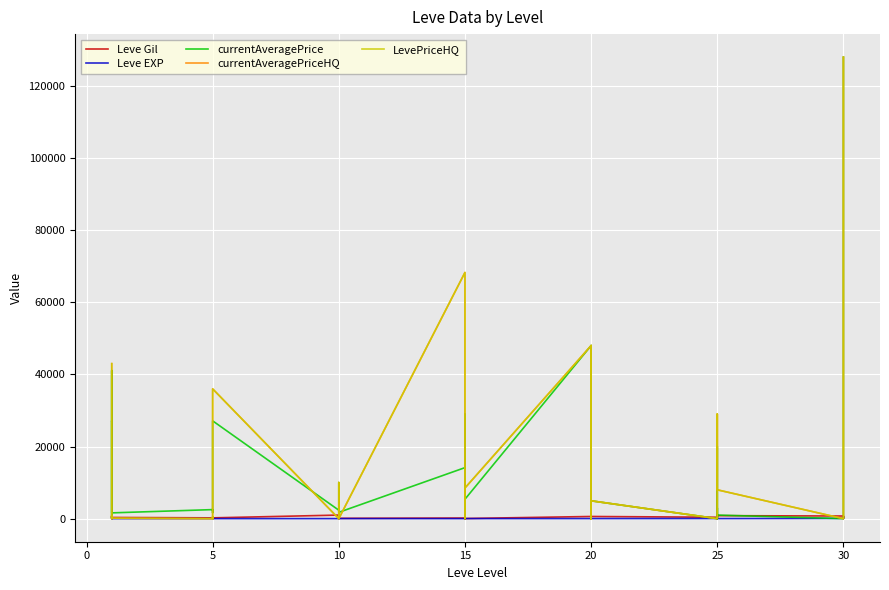

How many lines are shown in the chart?

5